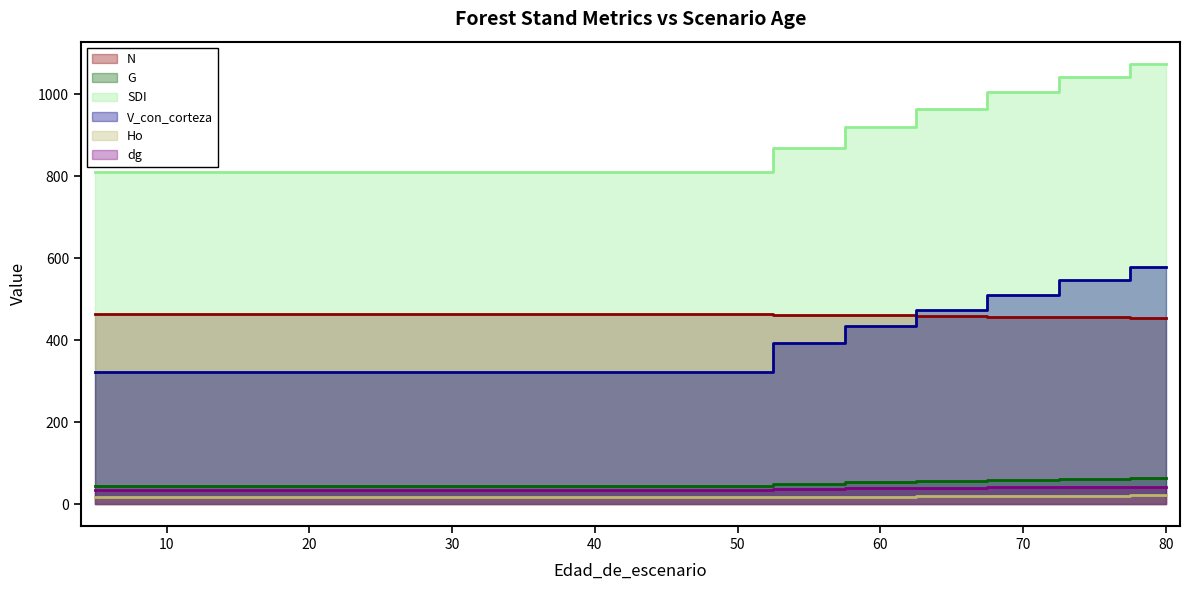

What value does the G series have at 5?

45.2